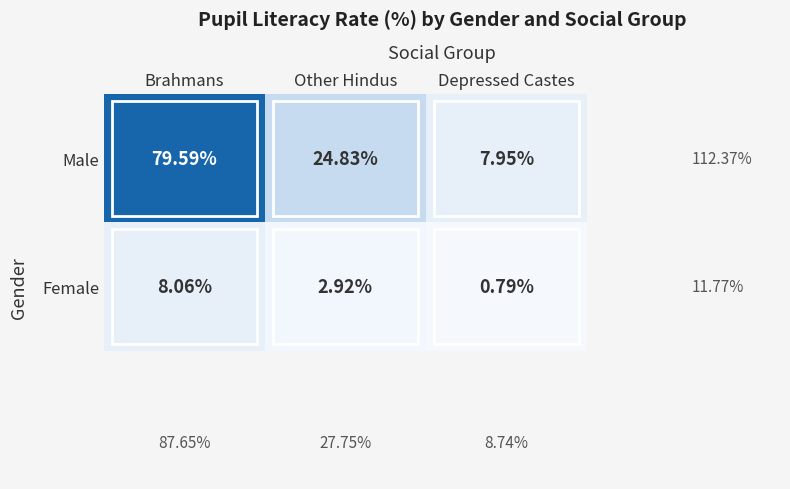

Where is Male nearest to the value 43?

Other Hindus